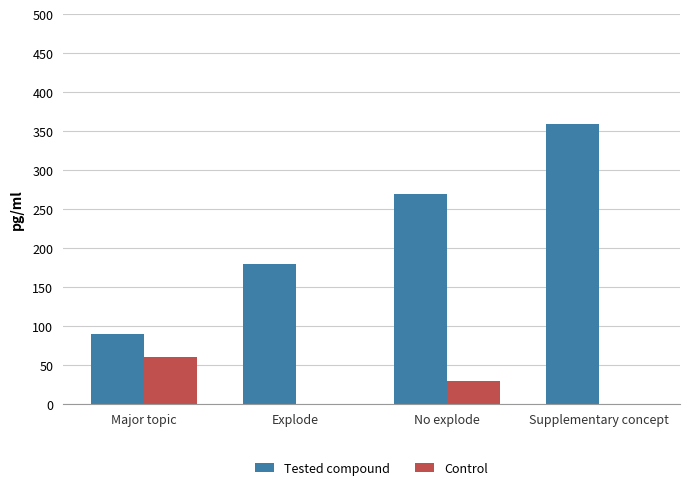

Which series changed the most between No explode and Supplementary concept?

Tested compound